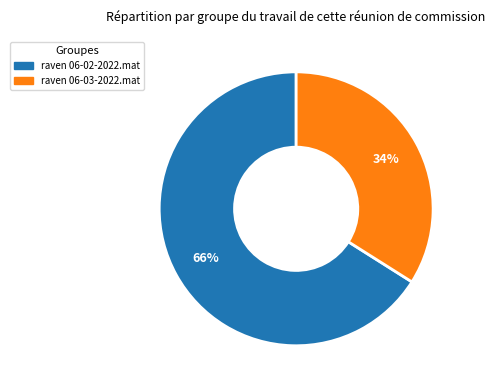

How many slices are in this pie chart?

2